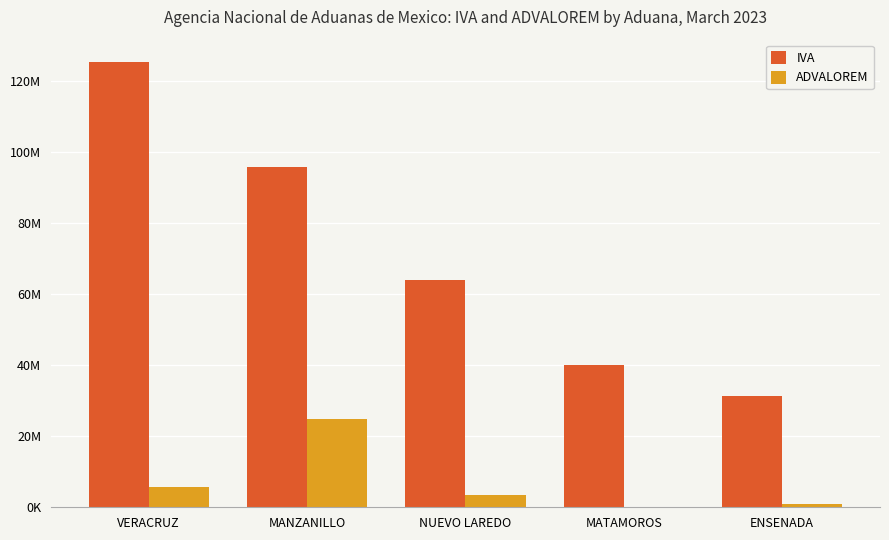

Are the bars horizontal?

No